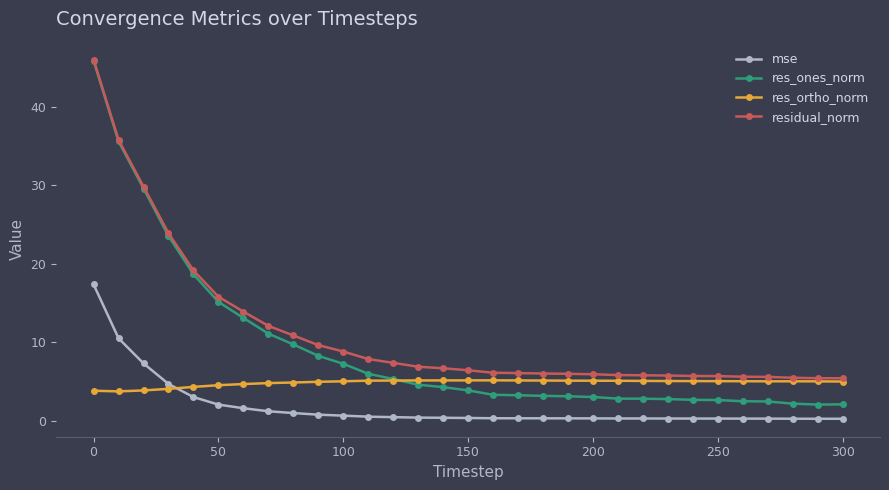

Count the number of data series in this chart.

4